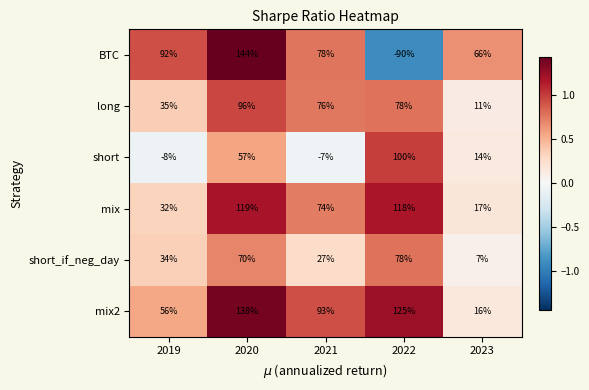

Where is short_if_neg_day nearest to the value 42?

2019